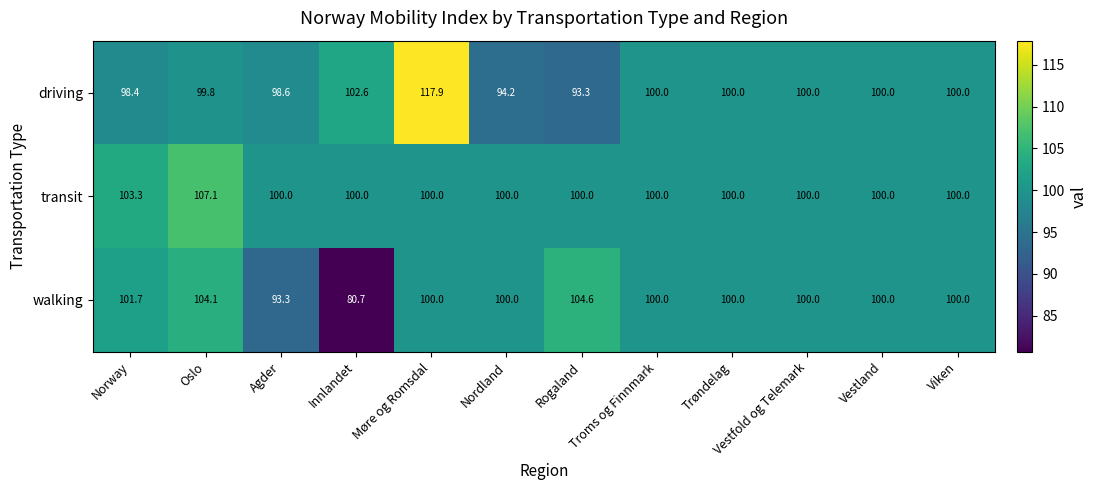

What is the difference between the transit values at Vestfold og Telemark and Norway?

3.3